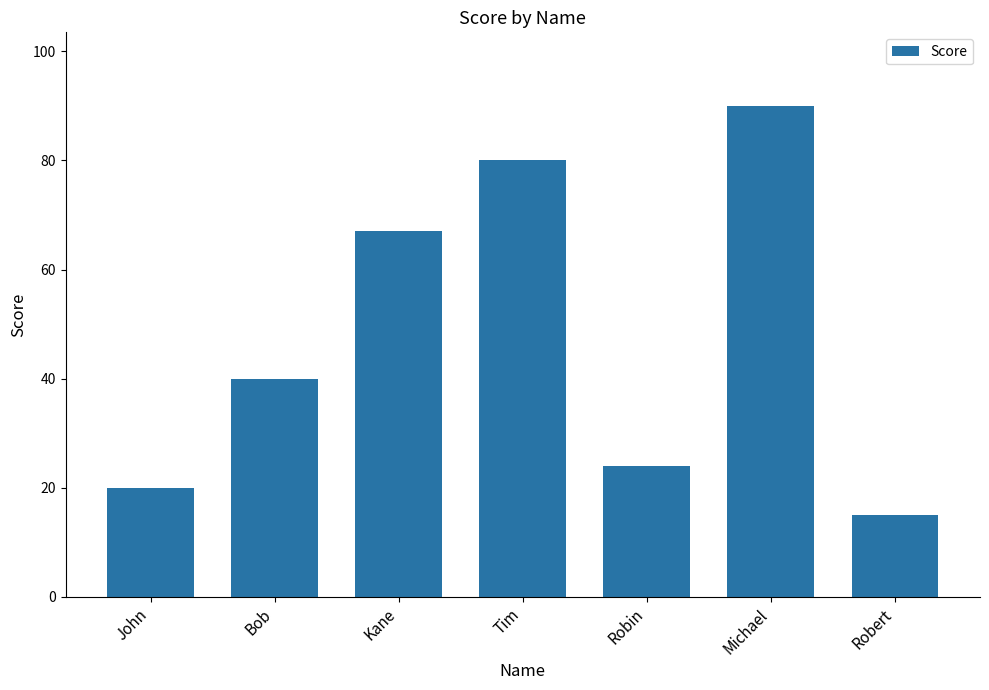

Is it true that the value at Robin is 39?

False